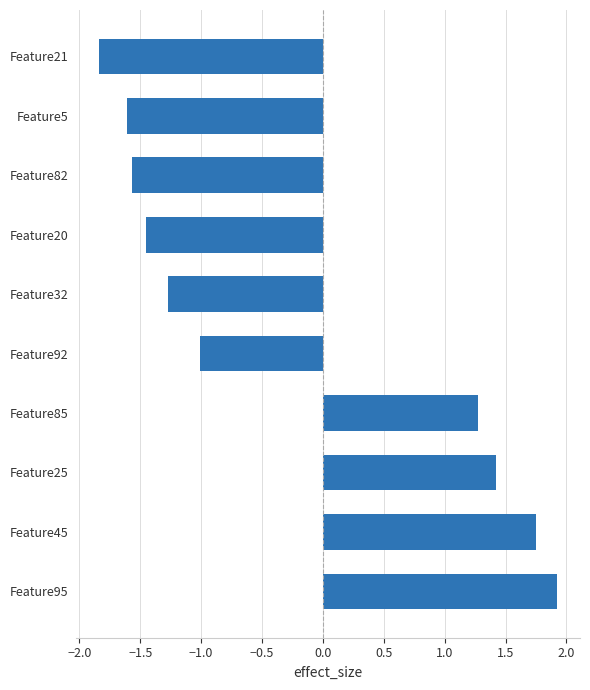

Is it true that the value at Feature82 is -2.3?

False